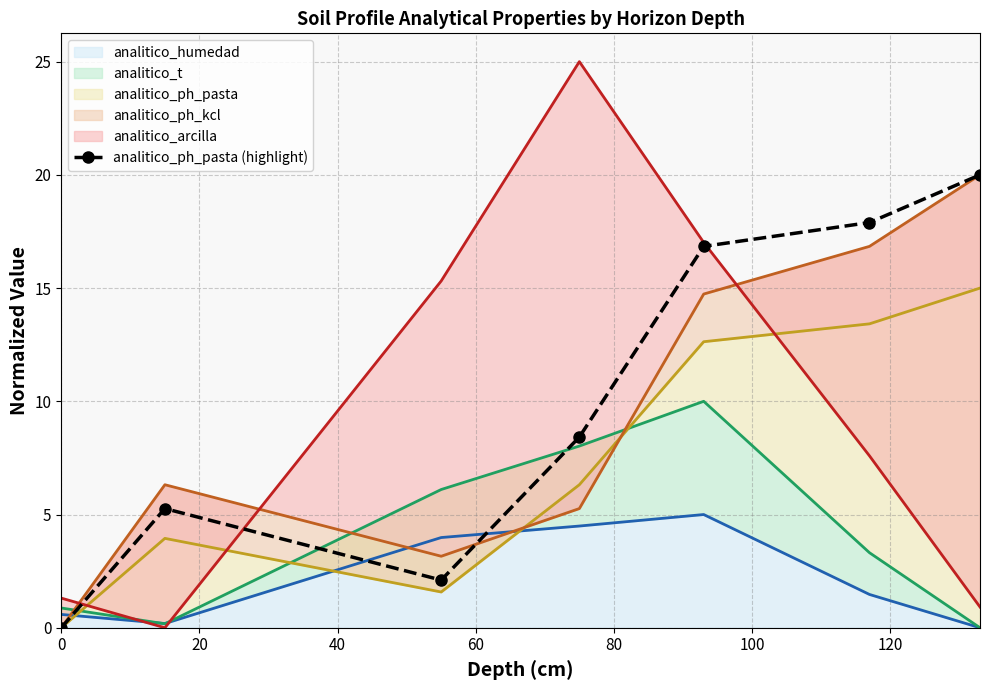

How many points are higher than both their immediate neighbors (excluding endpoints)?

1